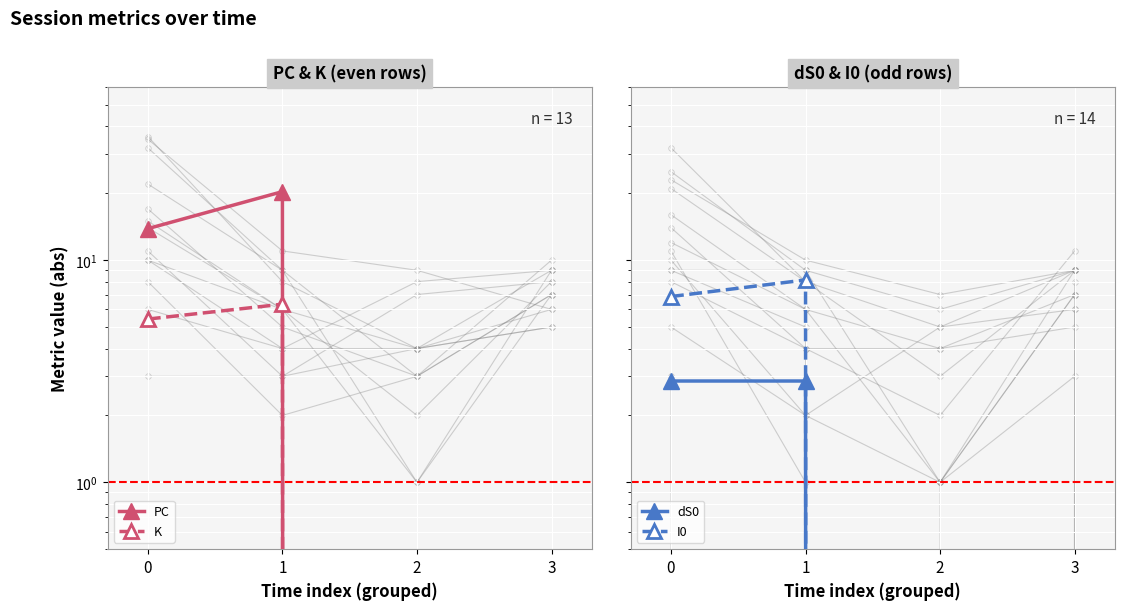

At which category is the sum across all series the highest?

1